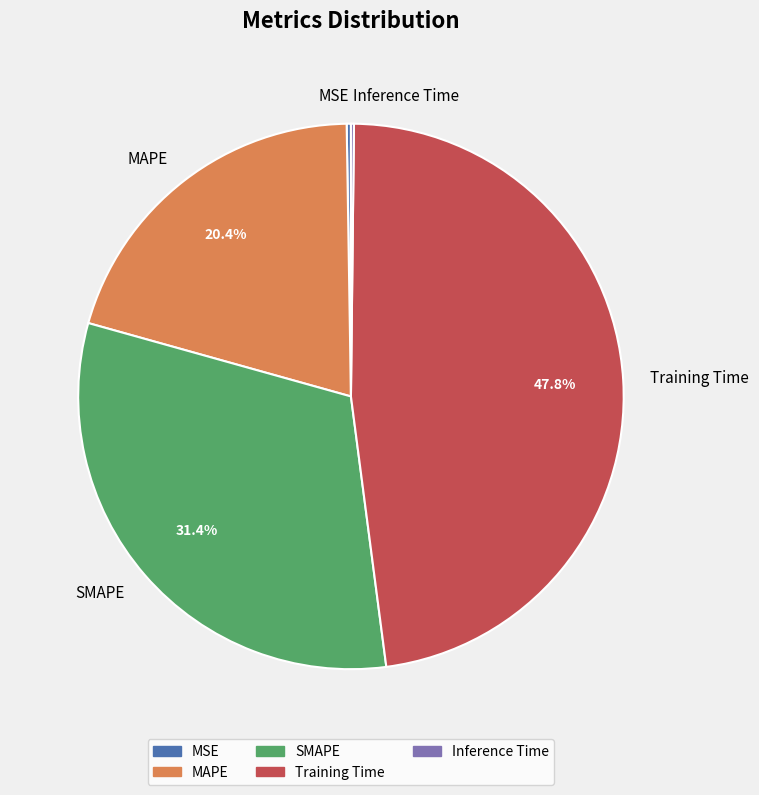

Is it true that Training Time is 48% of the pie?

True